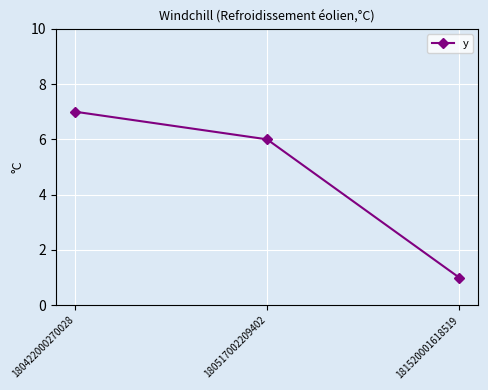

Reading left to right, extract all data points from this chart.

7	6	1